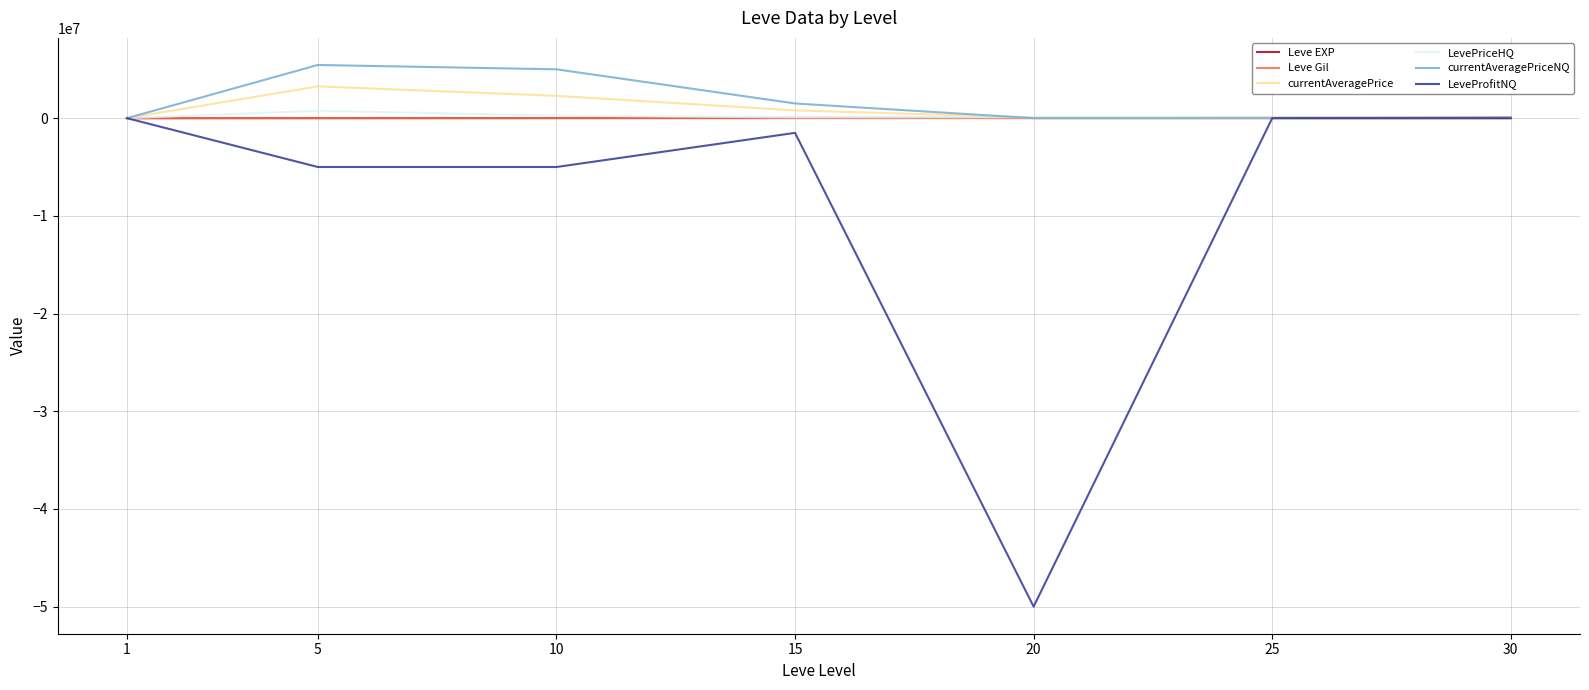

Which series changed the most between 20 and 30?

LeveProfitNQ